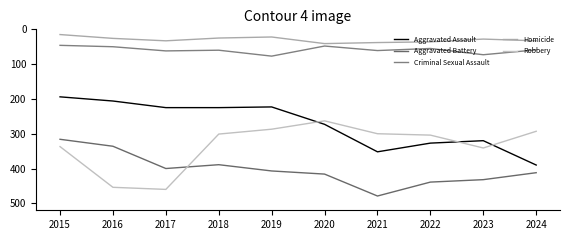

Does the chart display data point markers on the line(s)?

No